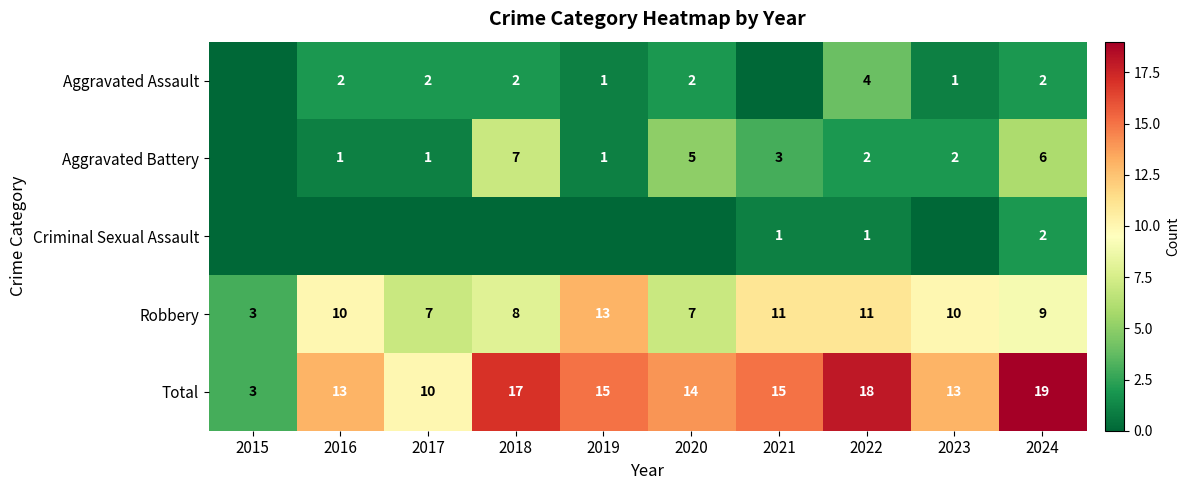

How many data points in Robbery are less than 10?

5